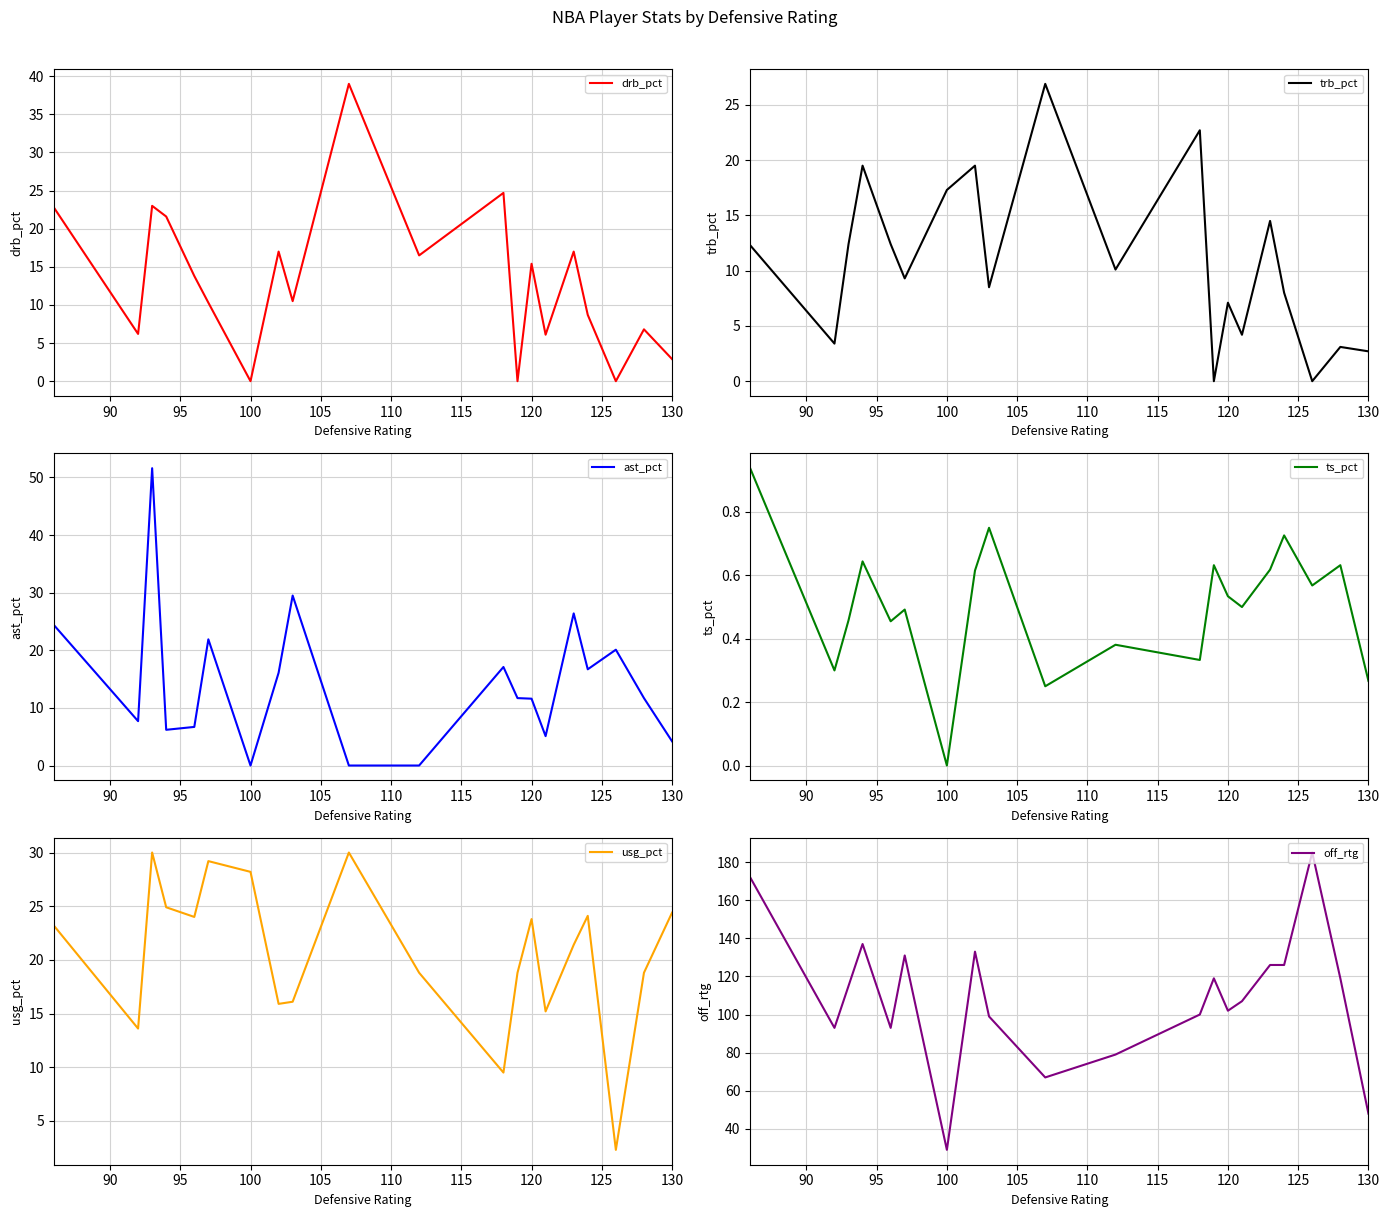

Which series has the largest total across all categories?

off_rtg